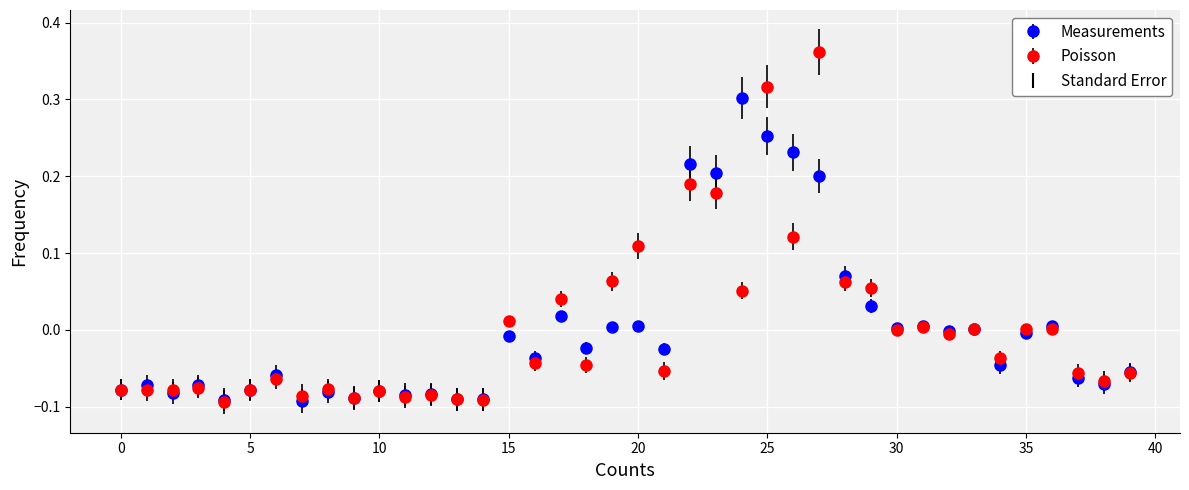

True or false: Poisson has more than 2 interior local peaks.

True